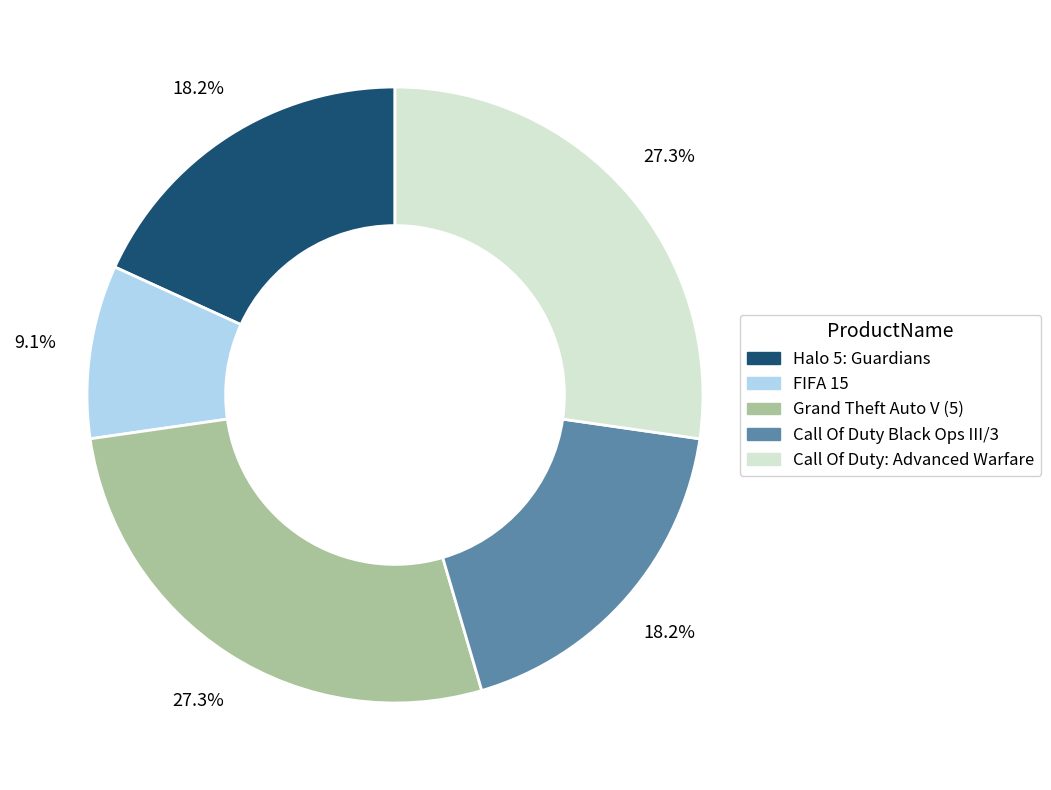

What percentage is the Halo 5: Guardians slice, to the nearest percent?

18%